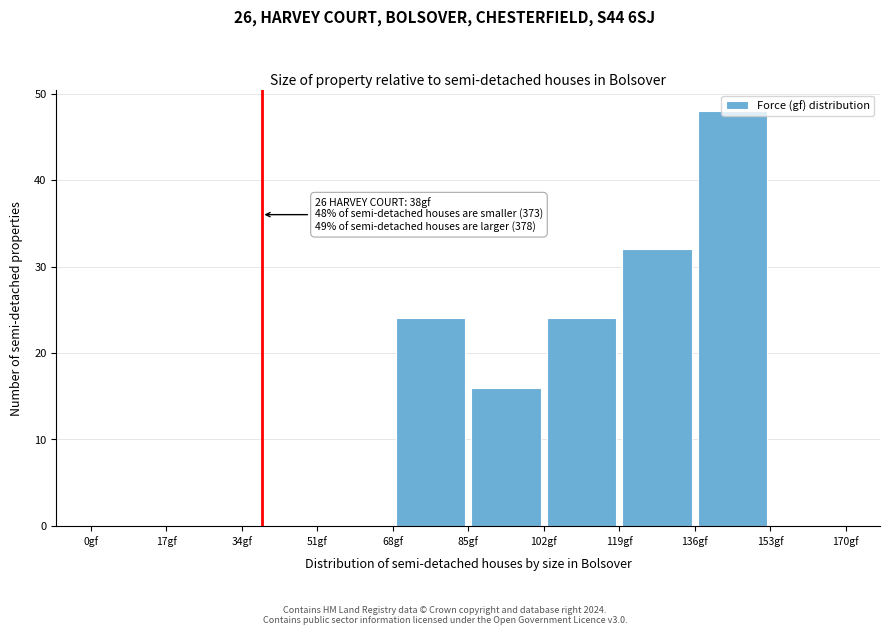

Over which range of the x-axis is the bar tallest?

136 to 153